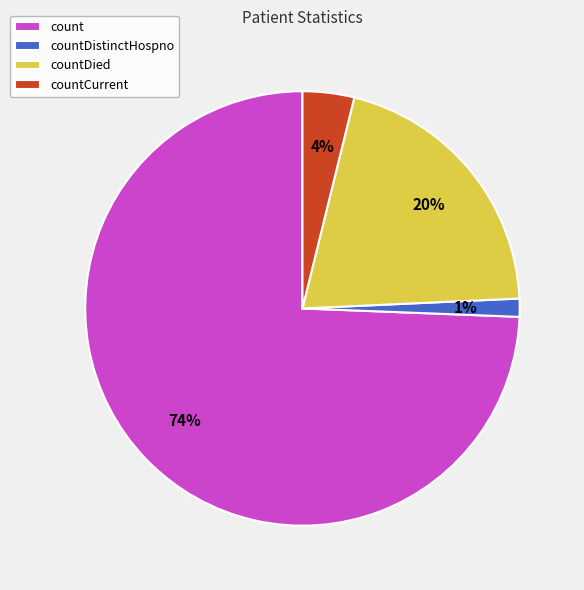

To the nearest percent, what is the combined percentage of countDied and countCurrent?

24%